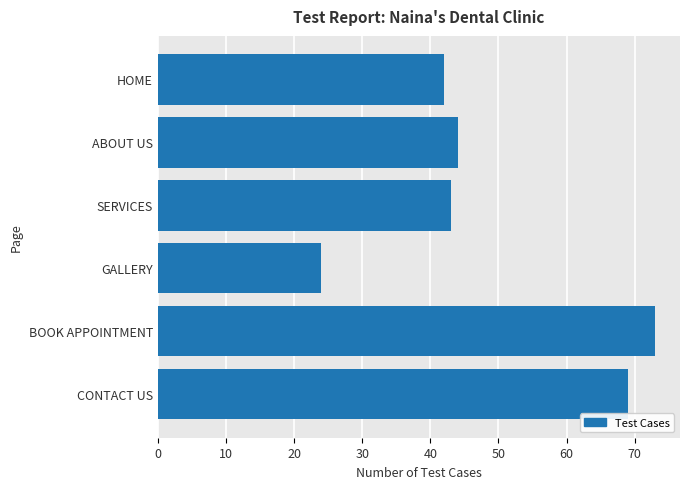

Between HOME and ABOUT US, which is larger?

ABOUT US